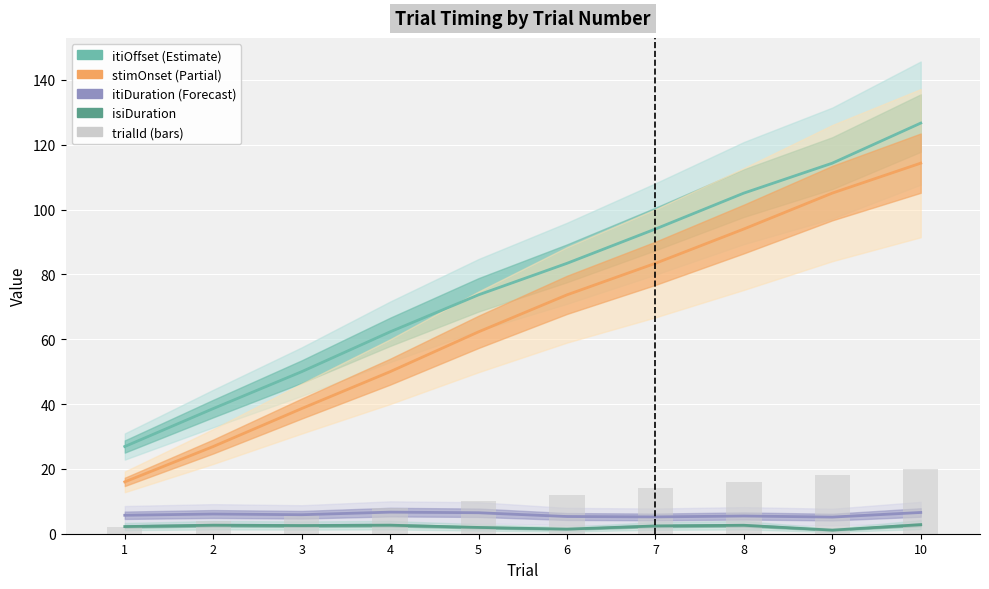

What is the sum of the stimOnset values at 2 and 5?

89.2